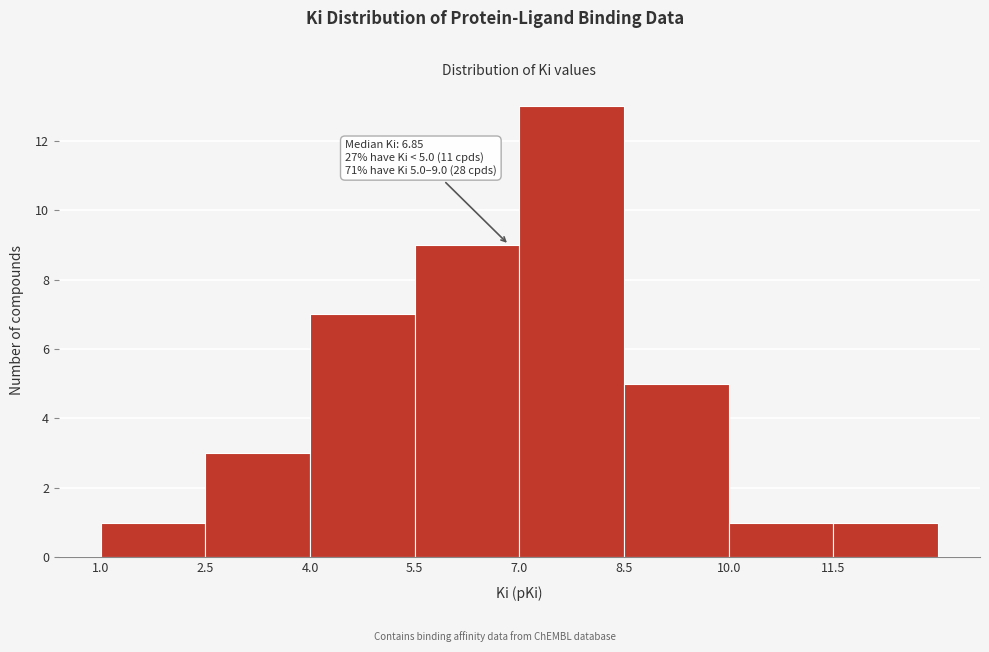

Over which range of the x-axis is the bar tallest?

7.0 to 8.5